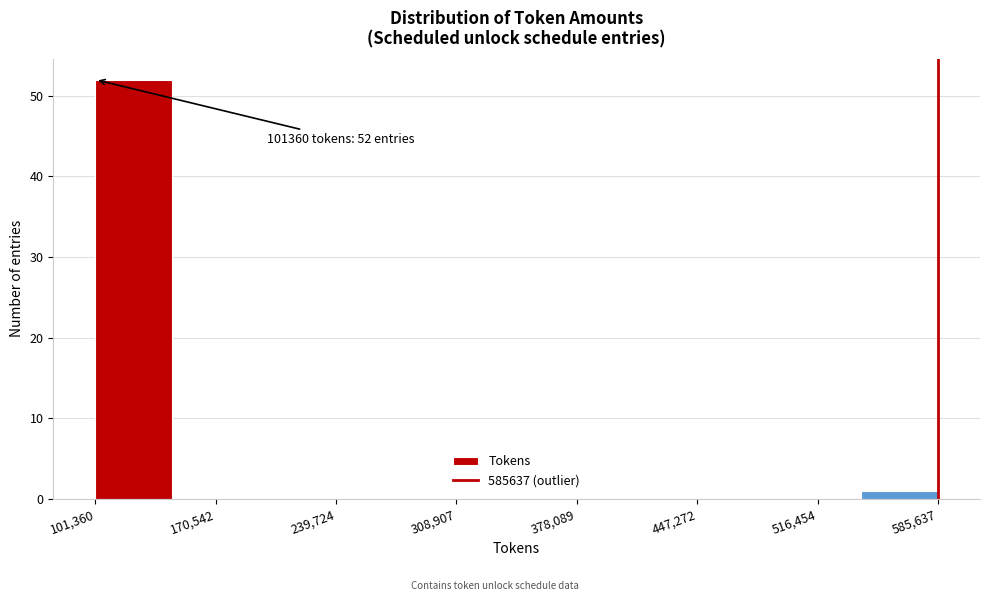

Over which range of the x-axis is the bar tallest?

100000 to 150000